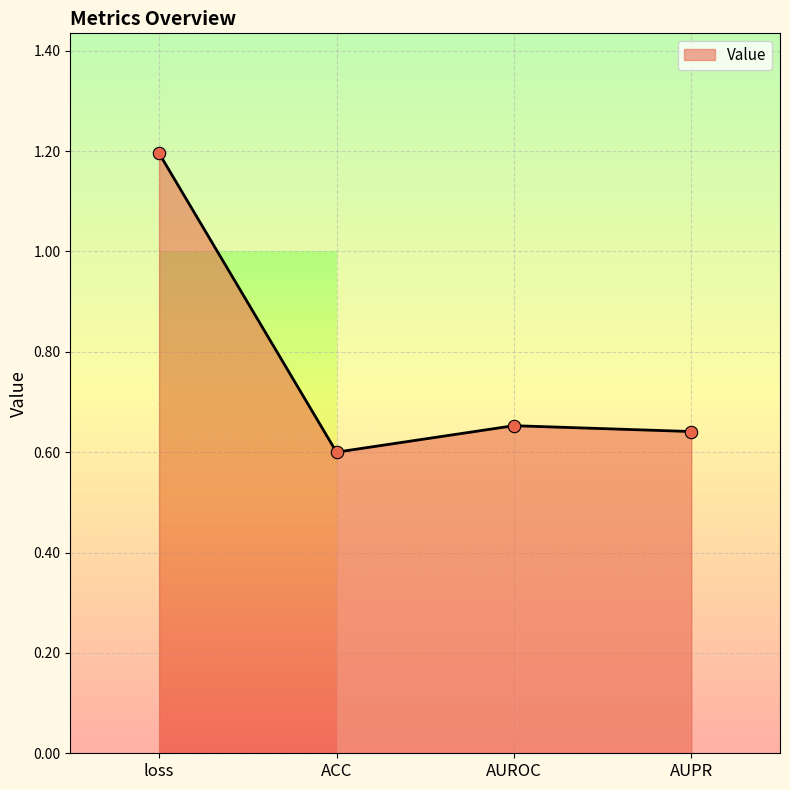

Approximately how many times larger is the value at AUROC compared to loss?

0.5